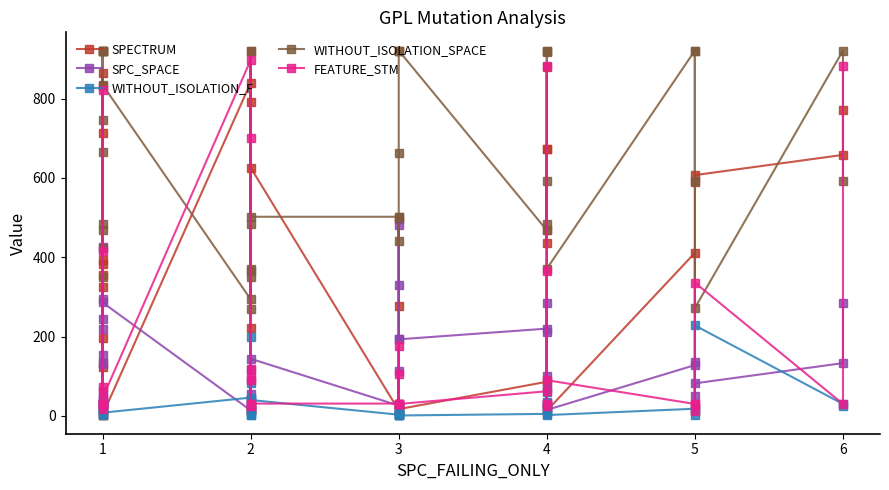

Which series has the largest range (max minus min)?

SPECTRUM